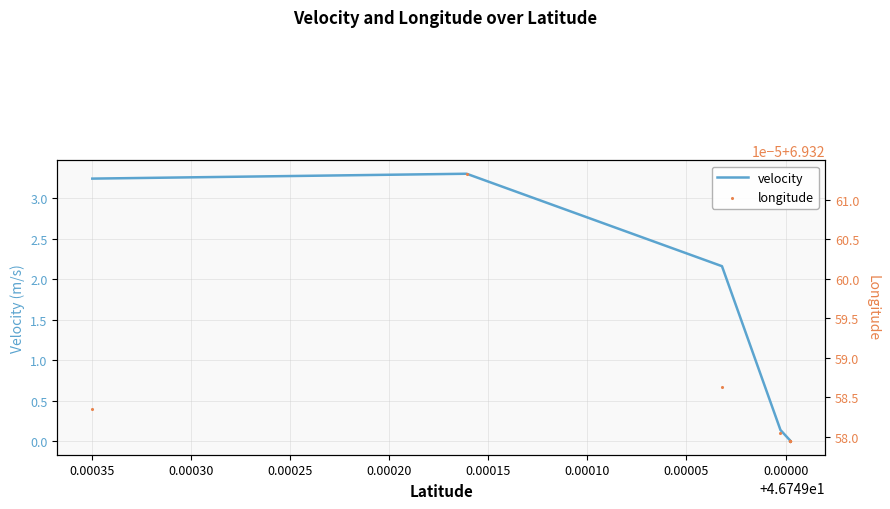

Which series has the largest total across all categories?

longitude